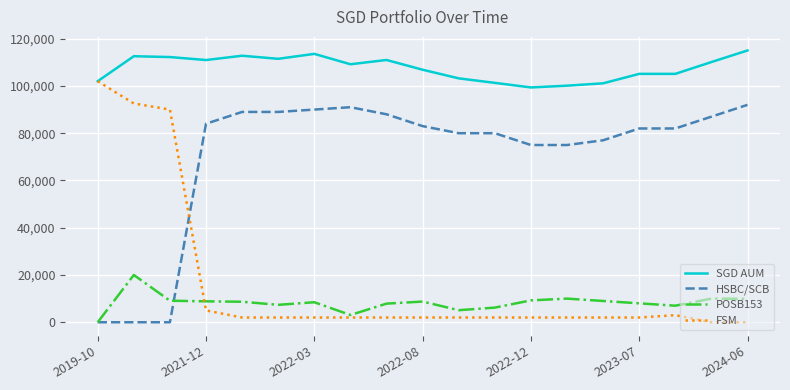

Which series has the largest total across all categories?

SGD AUM